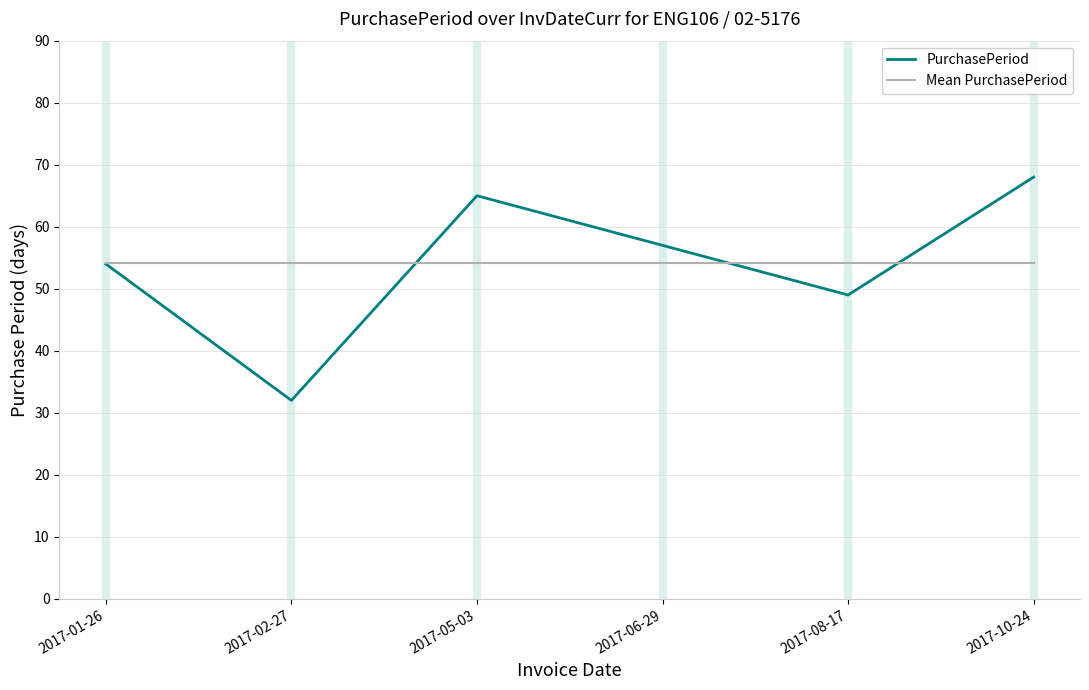

What position from the right is 2017-06-29?

3